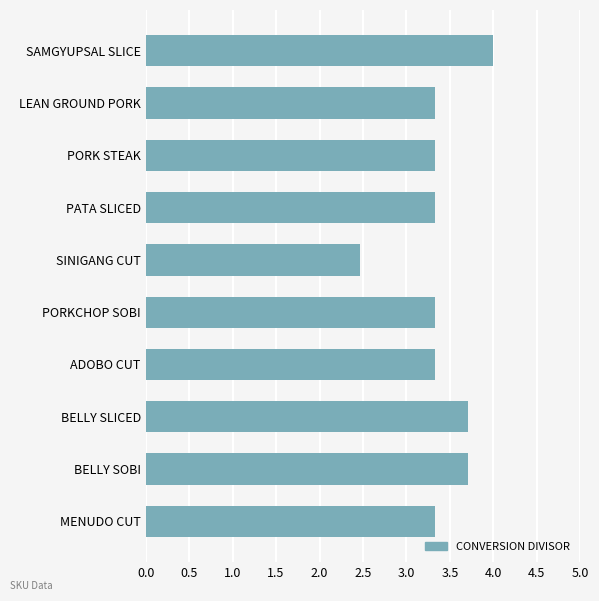

Which has a higher value, BELLY SOBI or SINIGANG CUT?

BELLY SOBI